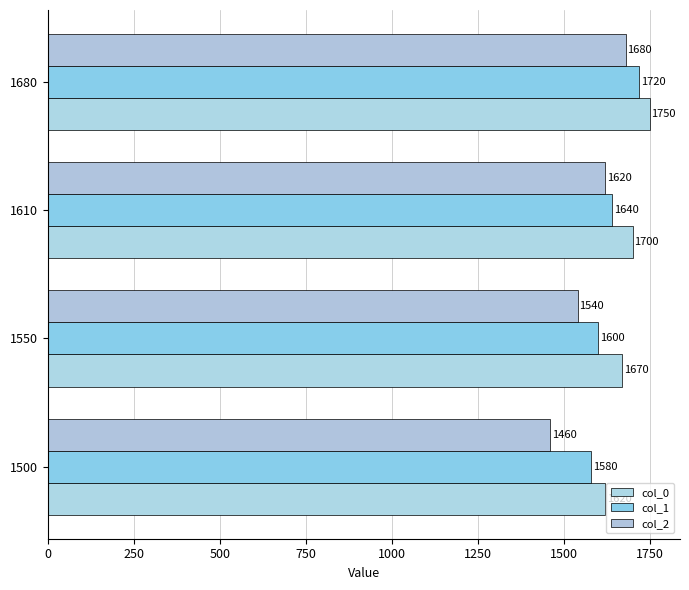

What are all the series names shown in the legend?

col_0, col_1, col_2